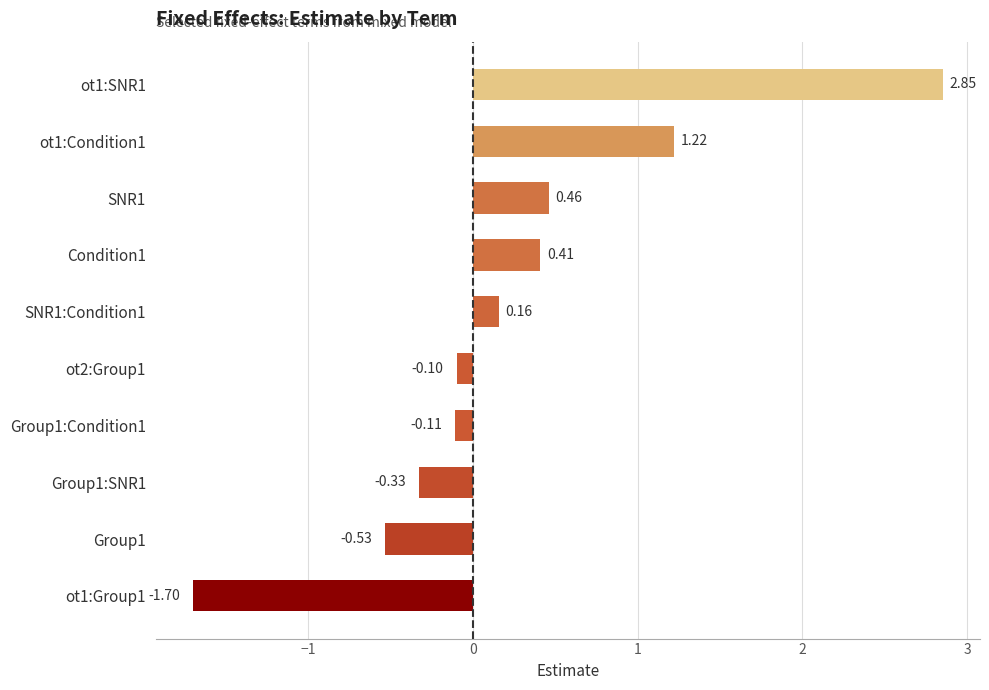

What is the sum of the values at Group1:Condition1 and Group1?

-0.6